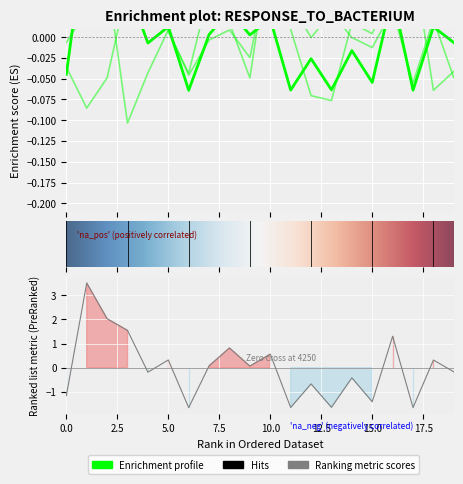

At which category is the sum across all series the highest?

10